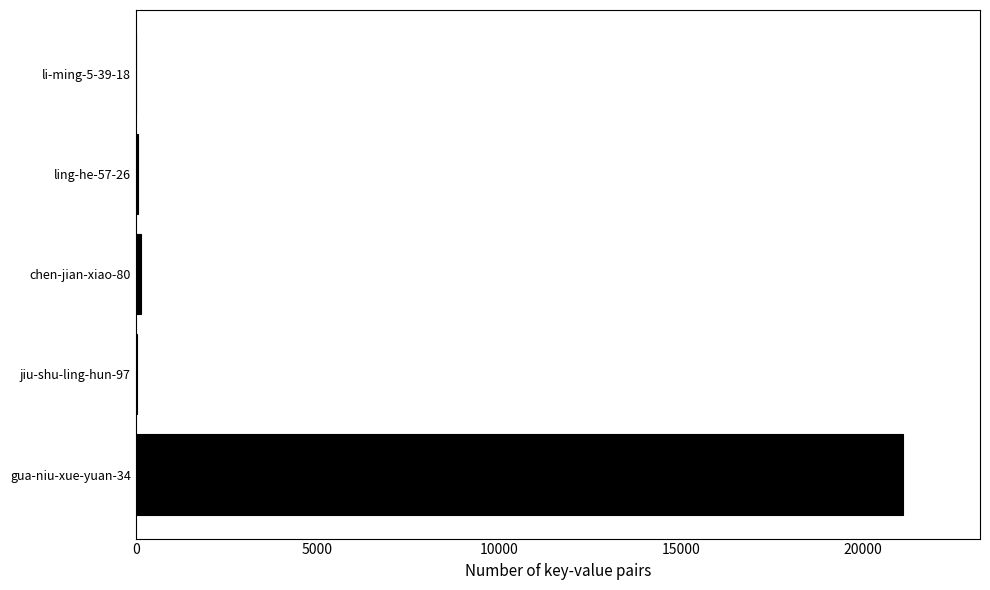

What is the maximum value shown in the chart?

21103